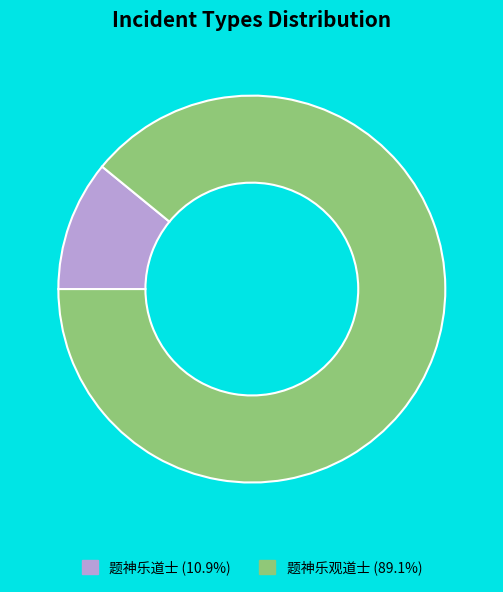

Rank the categories by value from lowest to highest.

题神乐道士, 题神乐观道士